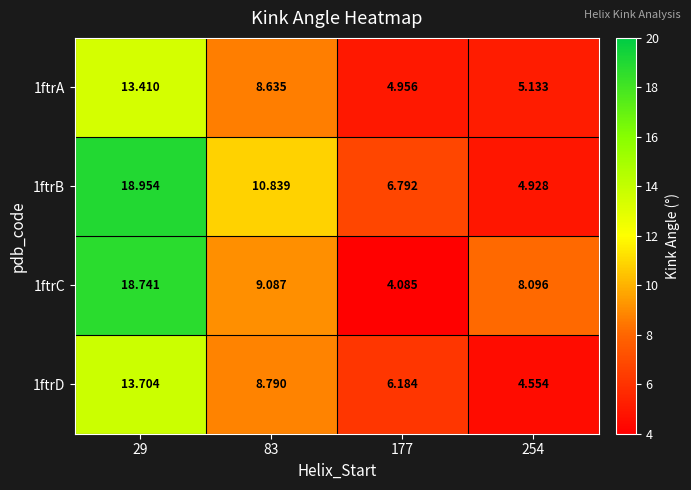

Is the value of 1ftrC at 254 greater than the value of 1ftrA at 177?

Yes